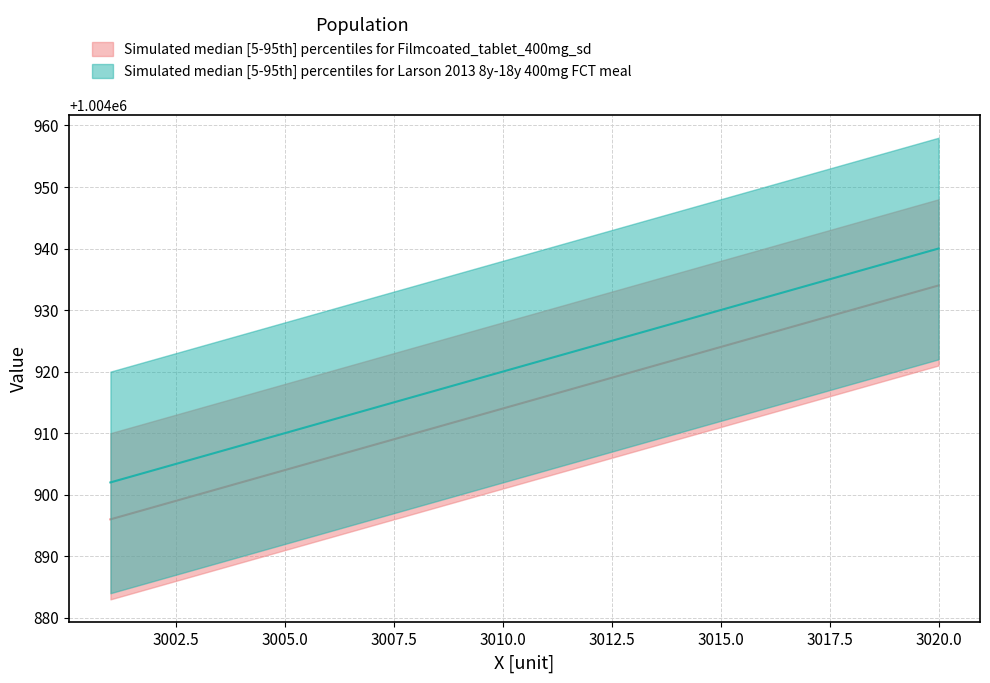

Rank the categories by median_2 value from lowest to highest.

3001, 3002, 3003, 3004, 3005, 3006, 3007, 3008, 3009, 3010, 3011, 3012, 3013, 3014, 3015, 3016, 3017, 3018, 3019, 3020